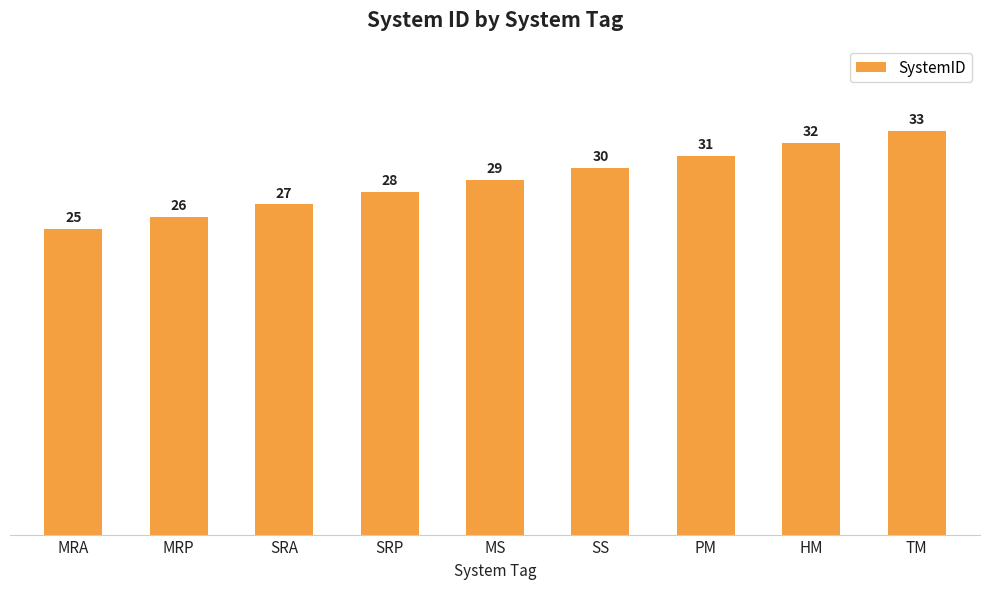

Is it true that the value at MS is 29?

True